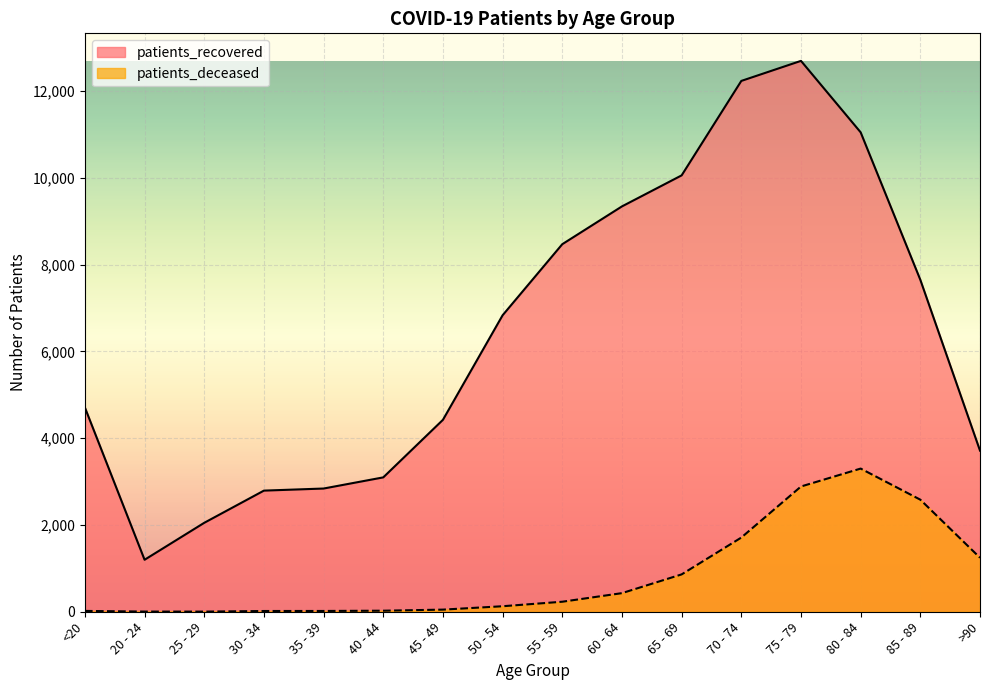

Is the value of patients_deceased at >90 greater than the value of patients_recovered at 40 - 44?

No